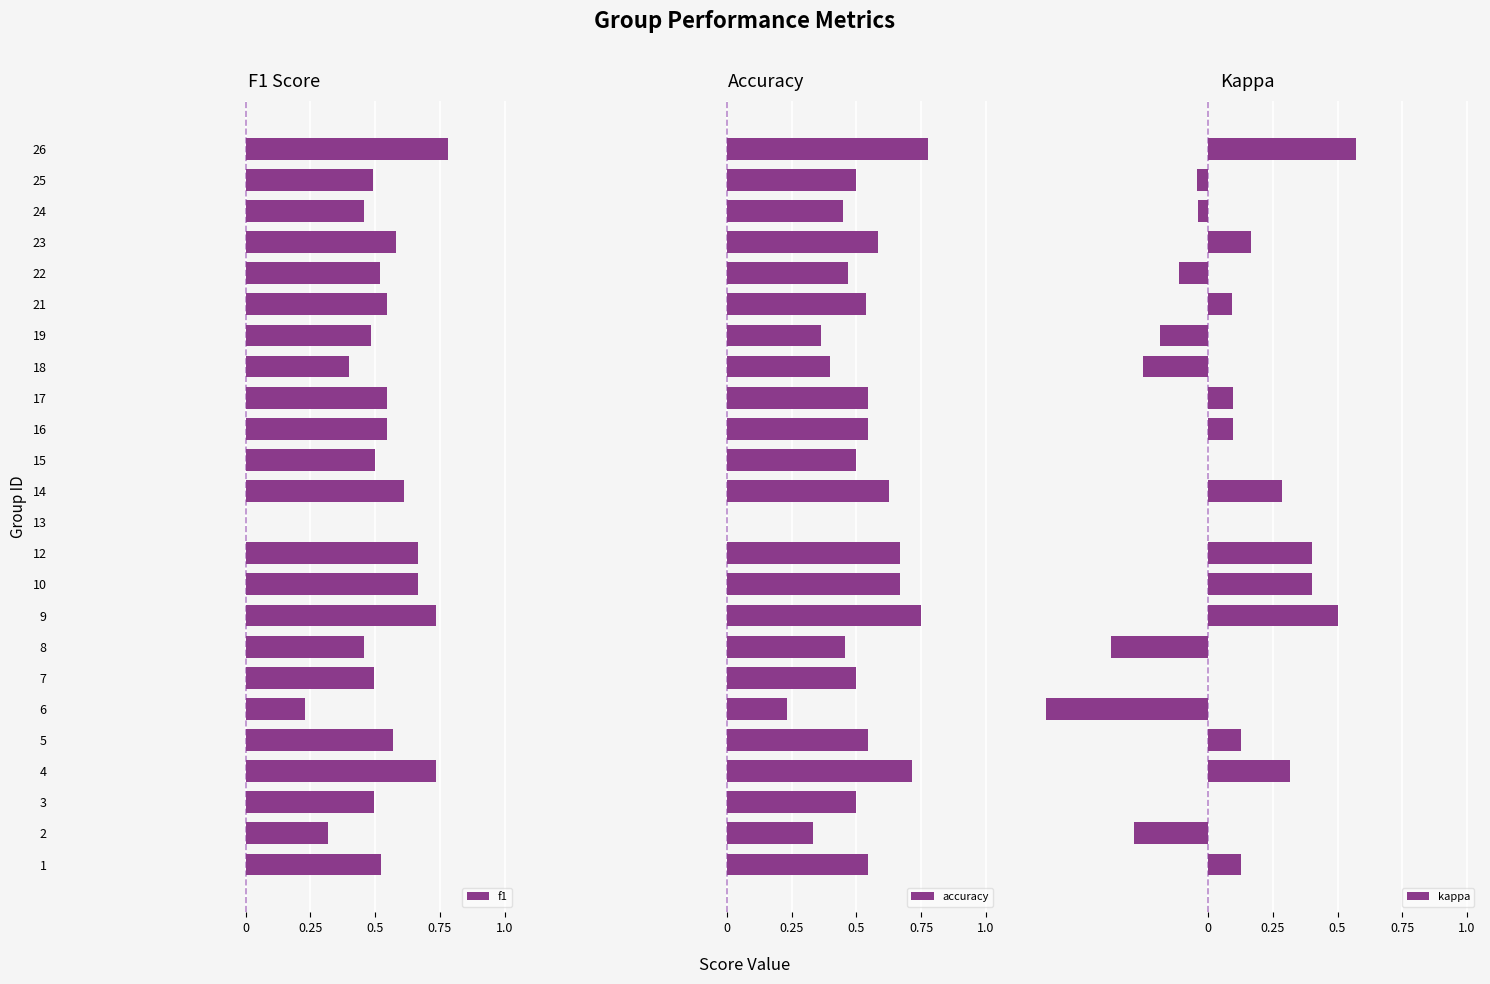

What is the value of the kappa bar at the 19th from the left?

0.1